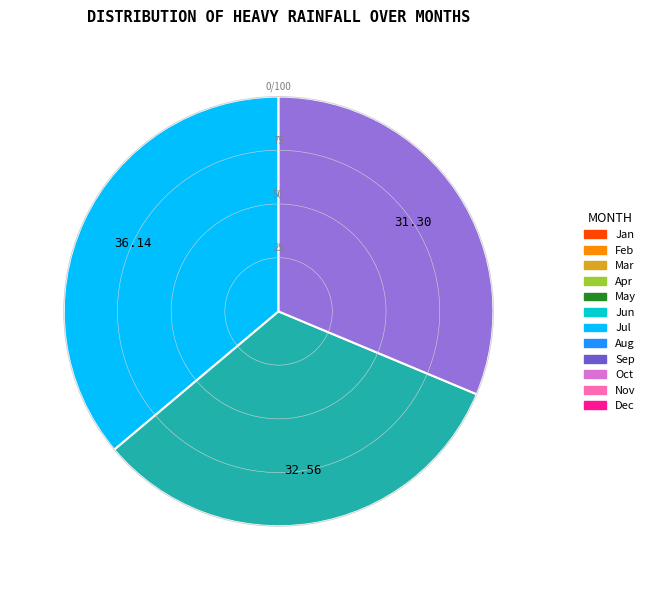

Is there any slice that represents more than half of the pie?

No